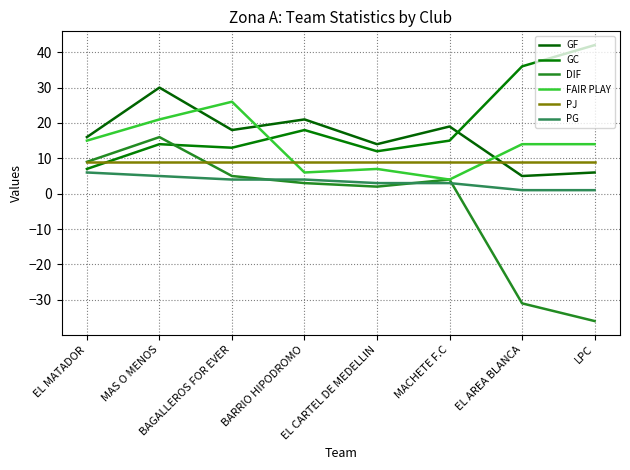

True or false: PG and GC intersect in this chart.

False